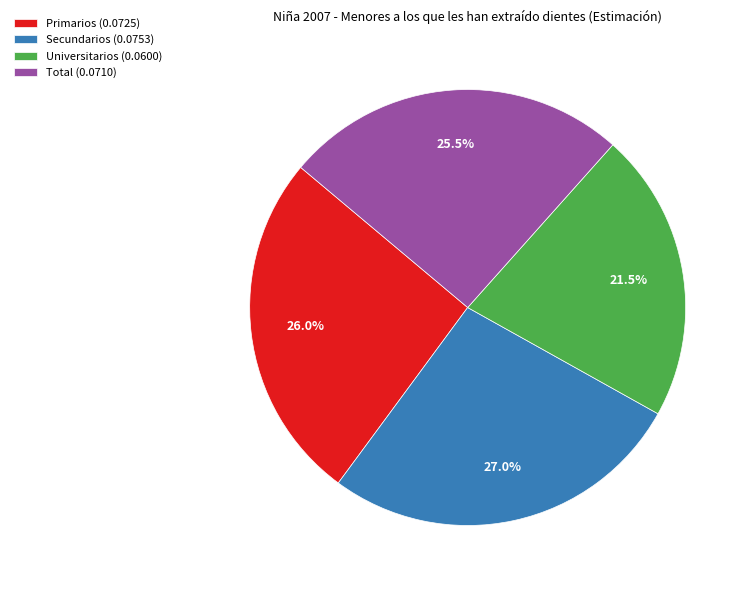

Is there a majority slice in this chart?

No